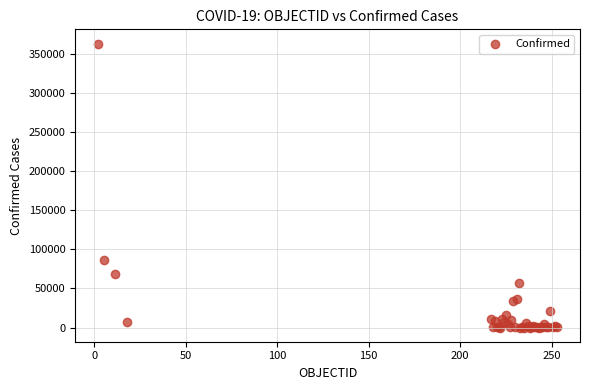

What Y value in the scatter plot is closest to 181614?

86105